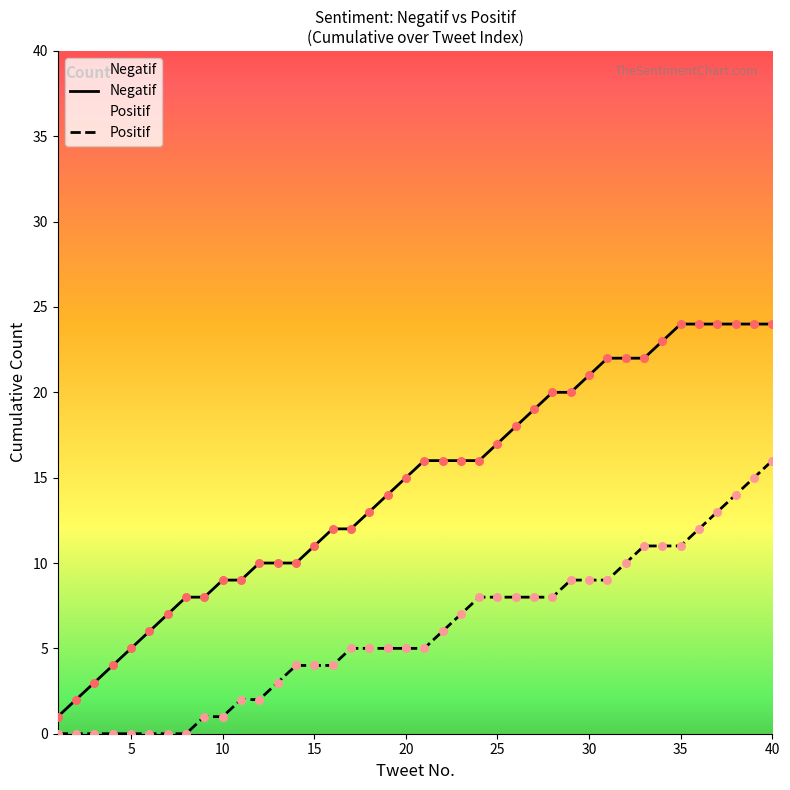

Which series has the widest spread of Y values?

Negatif